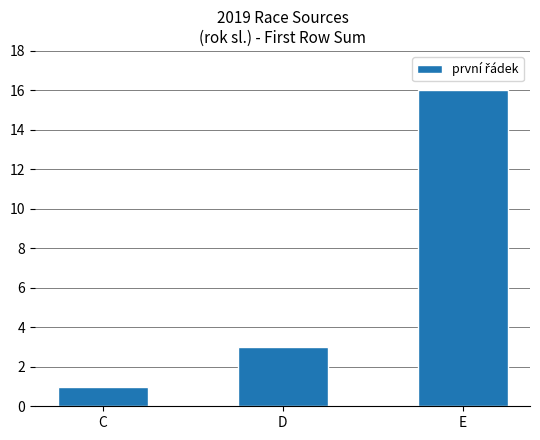

Does the chart contain any negative values?

No